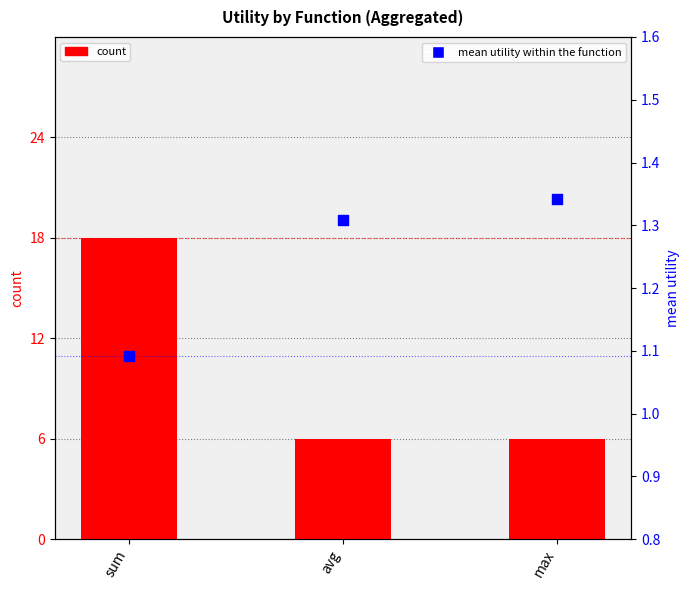

What is the total value across all series at avg?

7.3